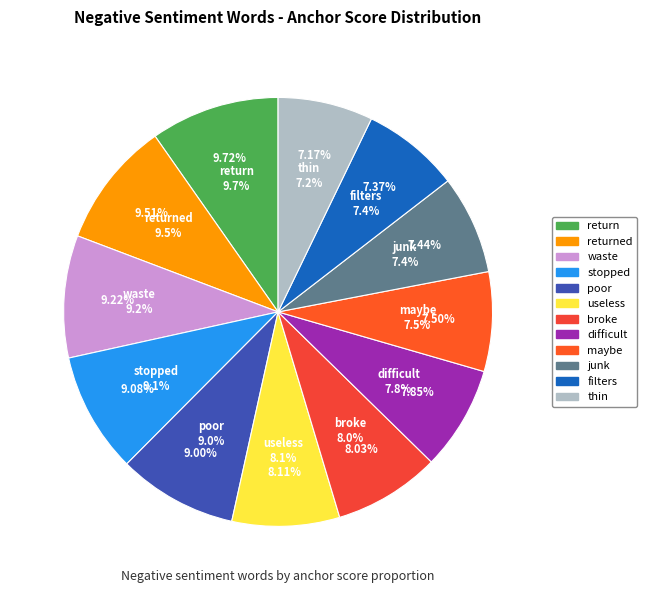

How many slices are in this pie chart?

12